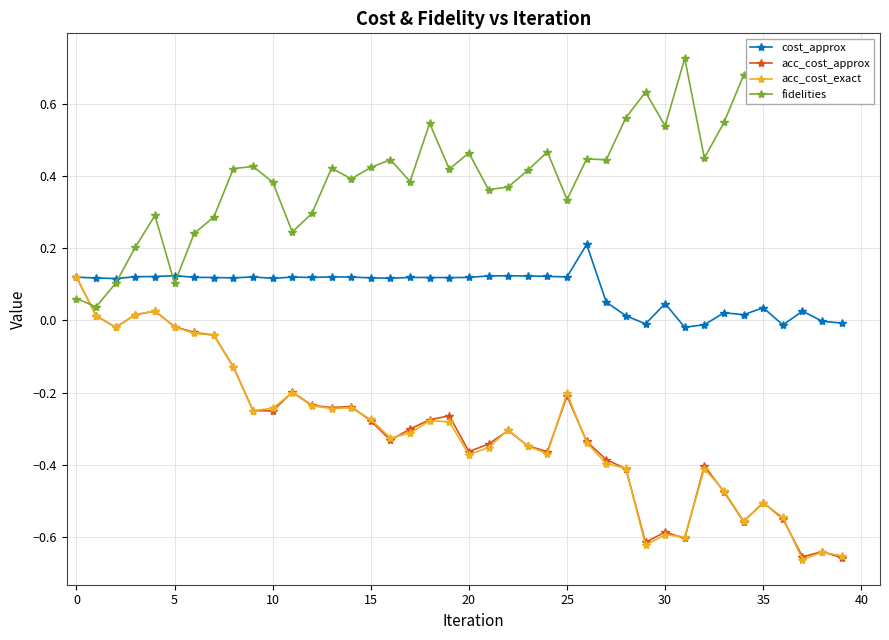

True or false: fidelities has more than 2 interior local peaks.

True